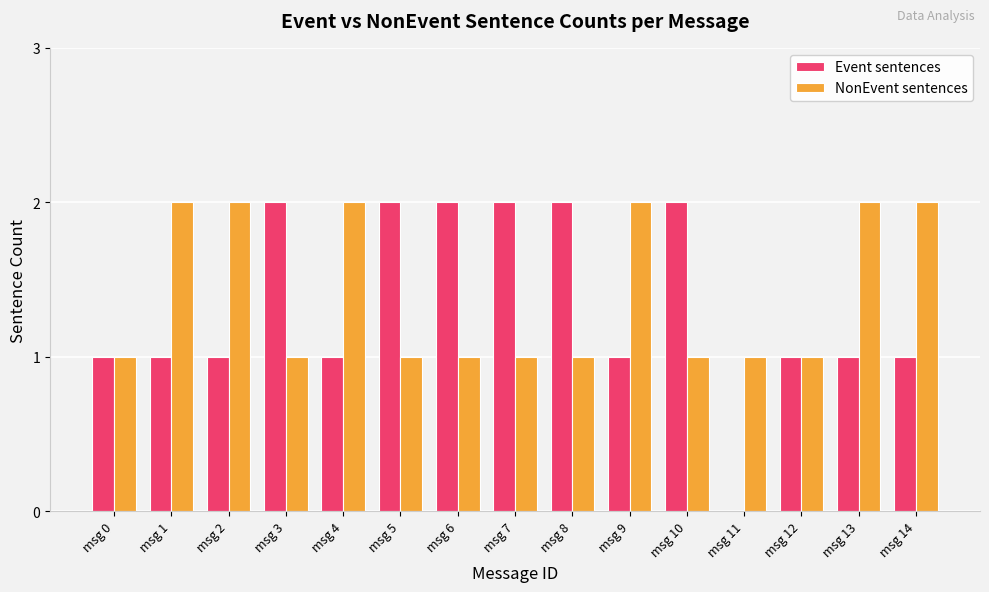

What are all the series names shown in the legend?

Event sentences, NonEvent sentences